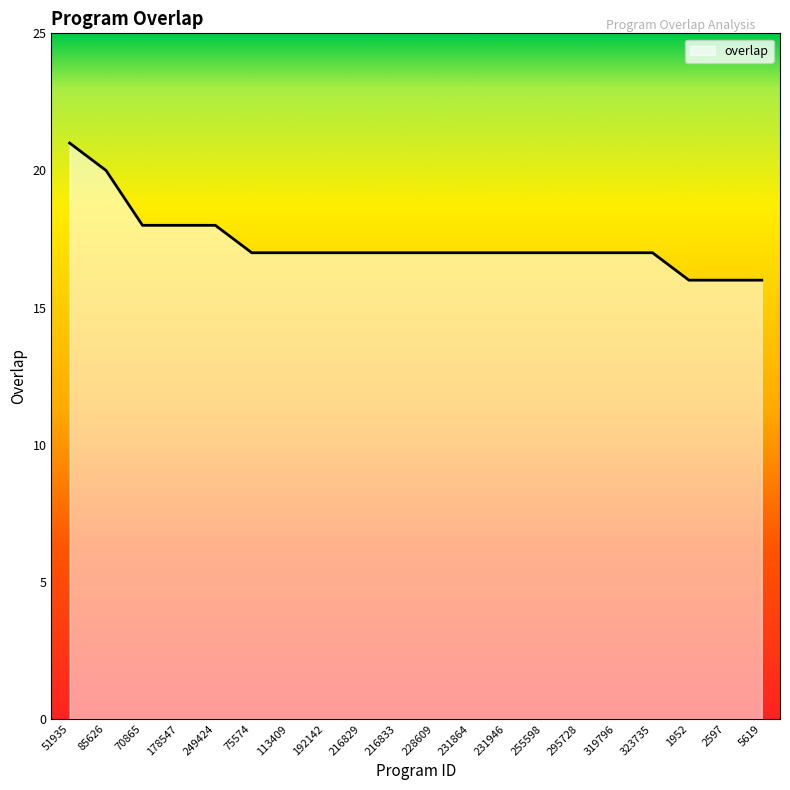

What position from the right is 51935?

20